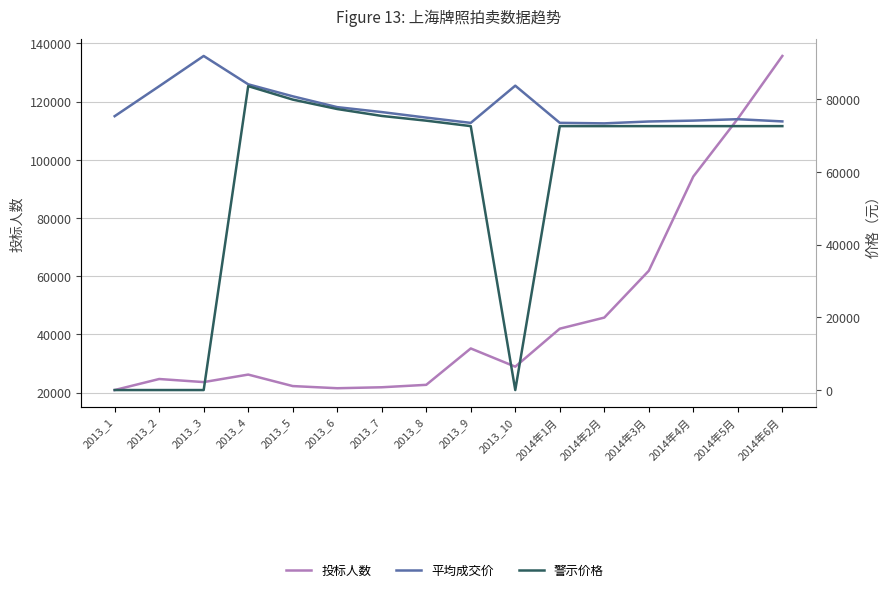

Which series has the largest range (max minus min)?

投标人数